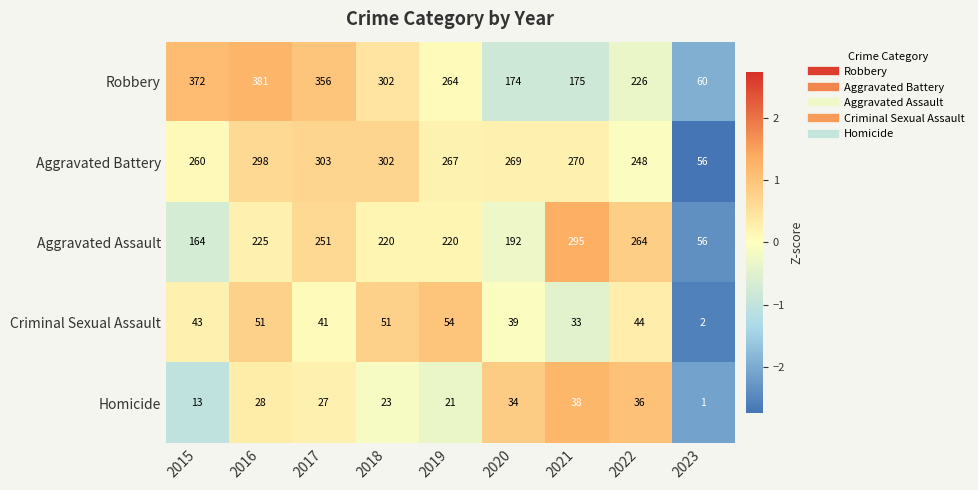

What is the maximum value shown in the chart?

381